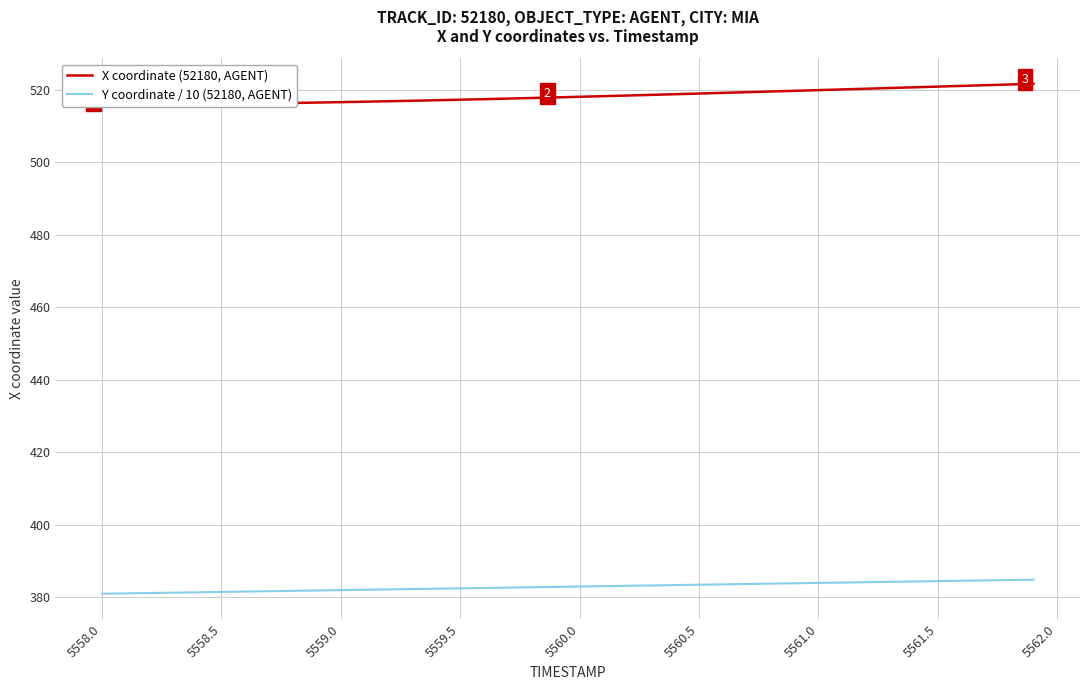

At how many categories does at least one series exceed 409?

40